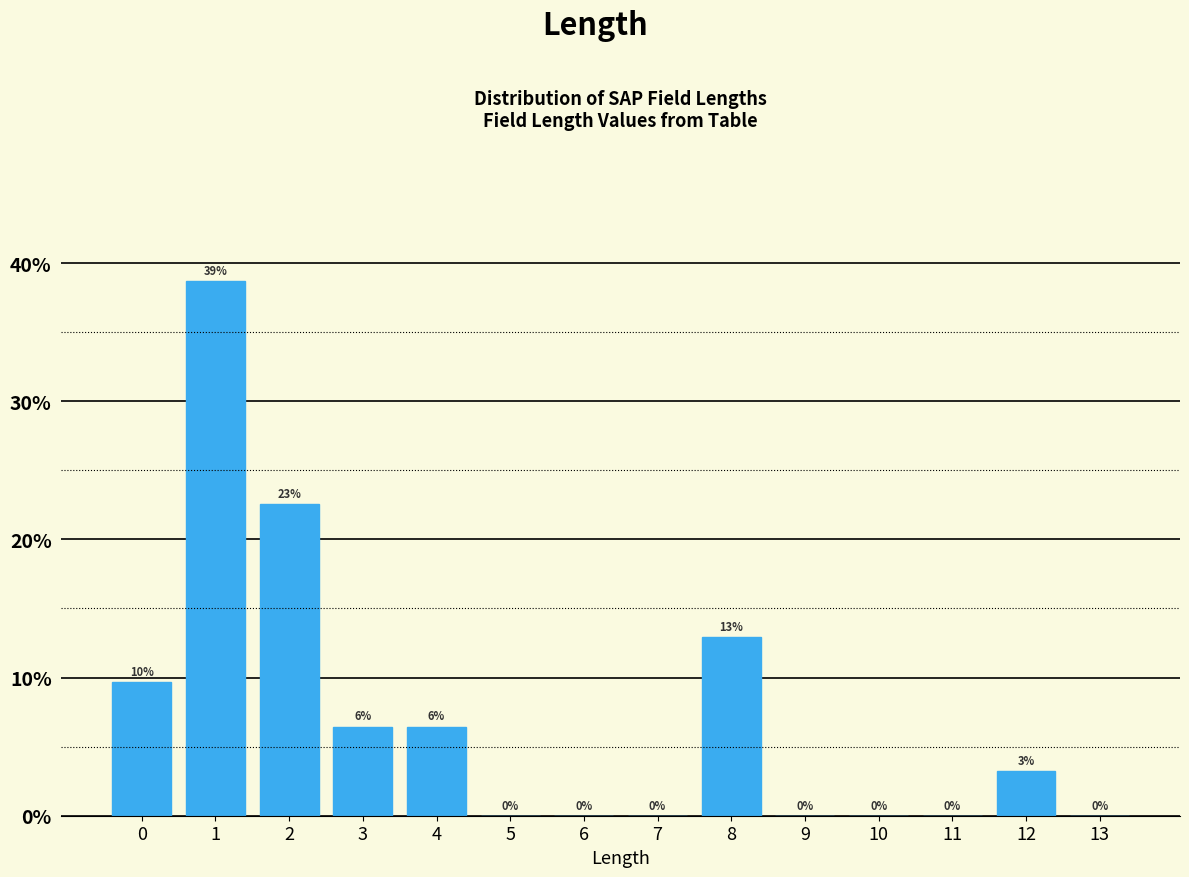

The chart shows a value of 9.6 at 2. True or false?

False